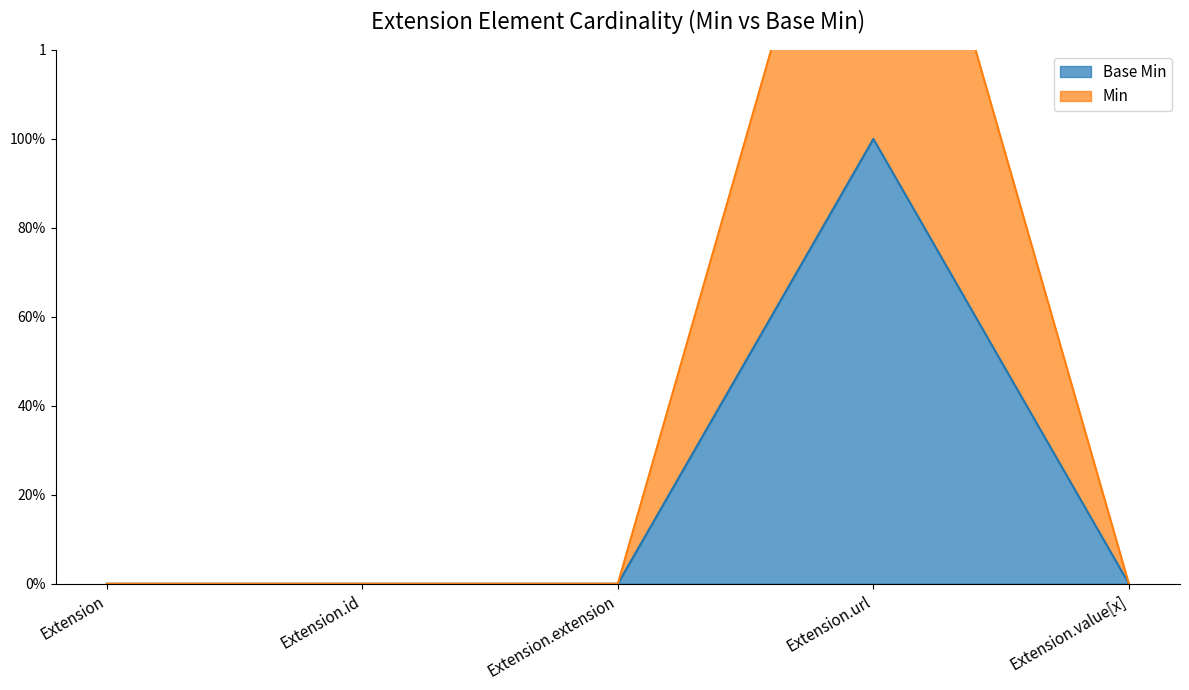

Reading left to right, transcribe all the data shown in this chart.

Base Min: Extension=0	Extension.id=0	Extension.extension=0	Extension.url=1	Extension.value[x]=0
Min: Extension=0	Extension.id=0	Extension.extension=0	Extension.url=2	Extension.value[x]=0